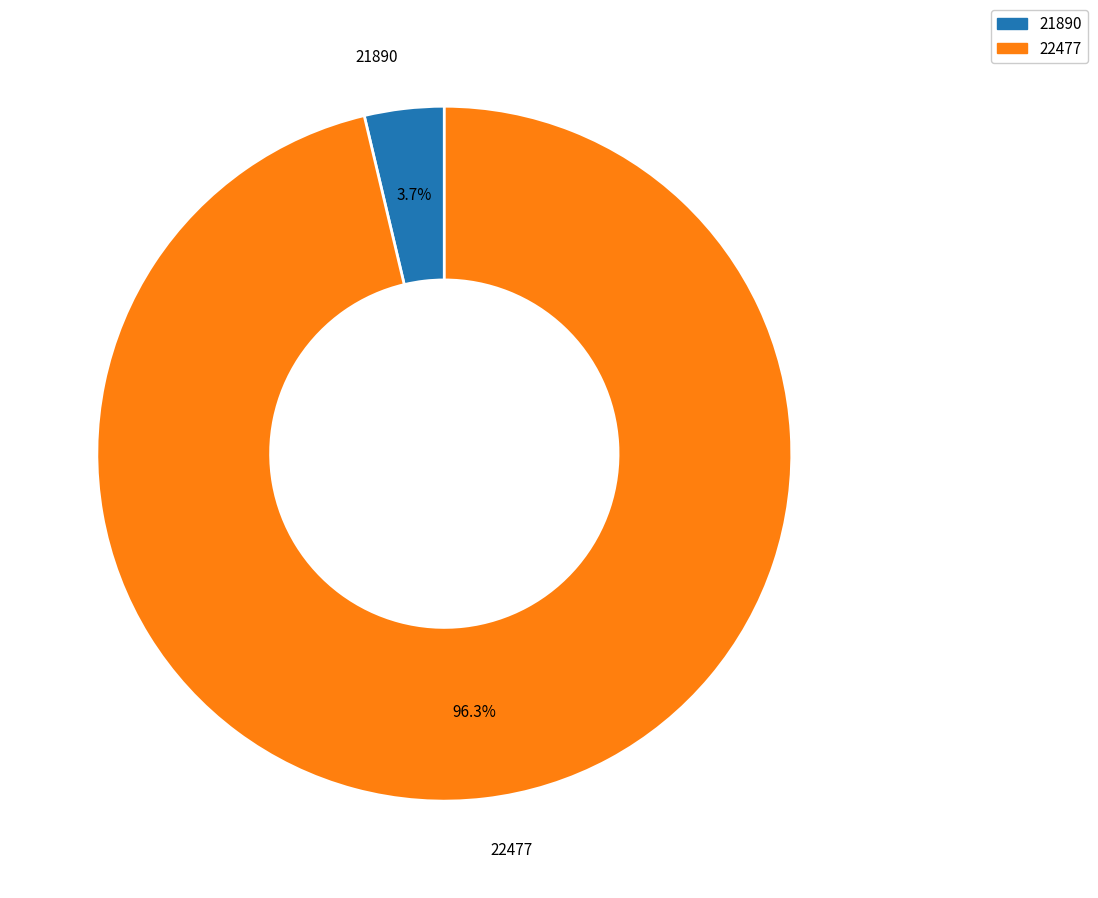

Is 22477 the majority of the pie?

Yes